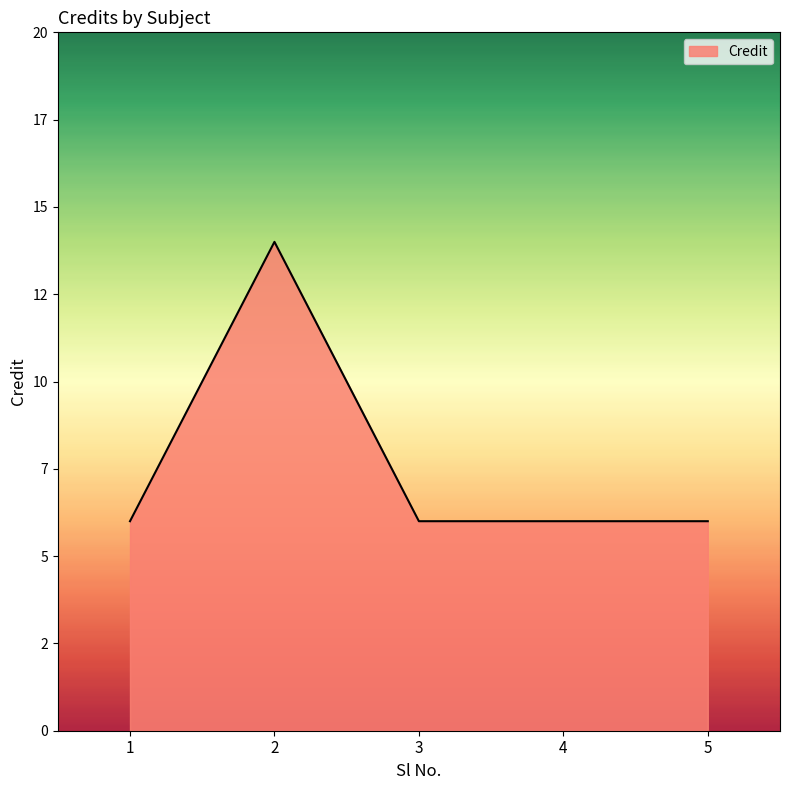

Is this an area chart (filled region under the line)?

Yes